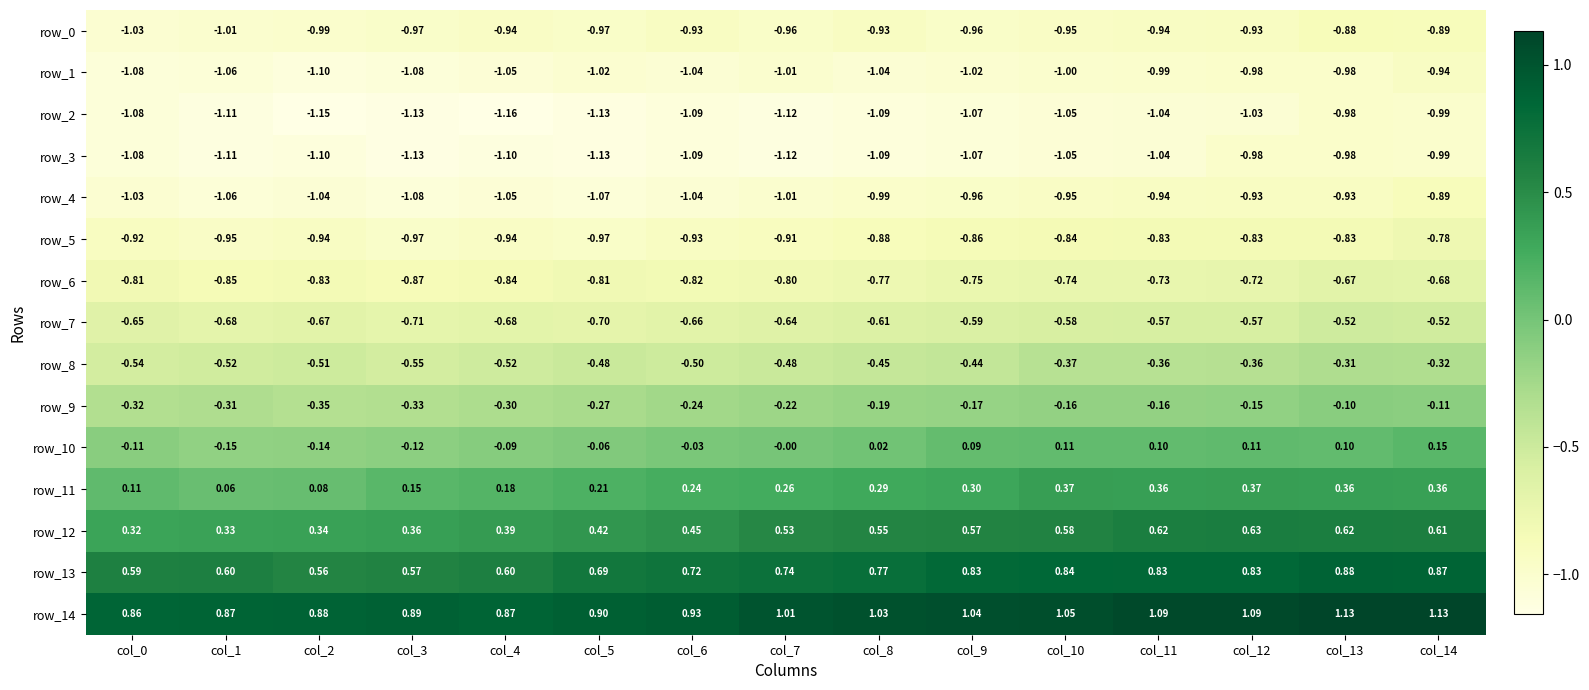

How many values in the row_3 series exceed -1?

3